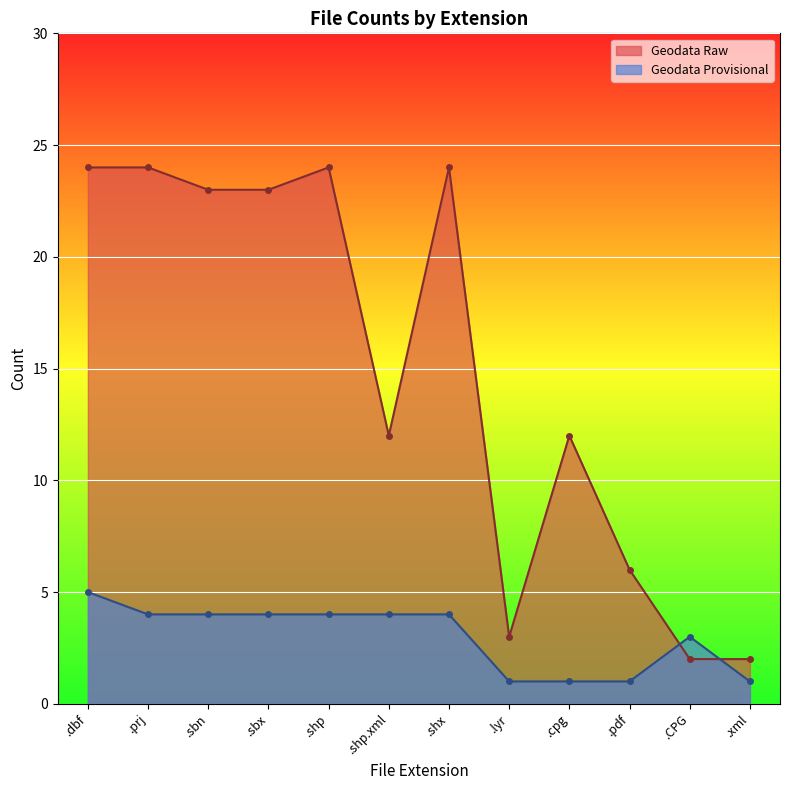

Which category has the highest value in the Geodata Raw series?

.dbf